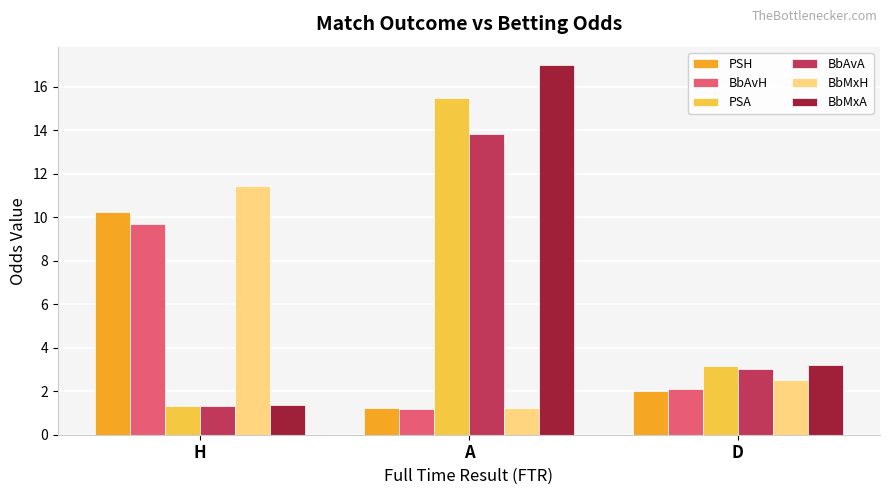

What is the label of the 2nd bar from the right?

A